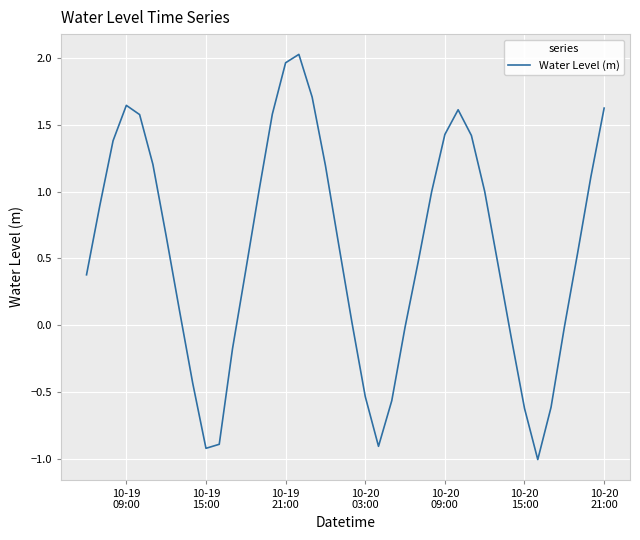

What is the difference between the maximum and minimum values?

3.0